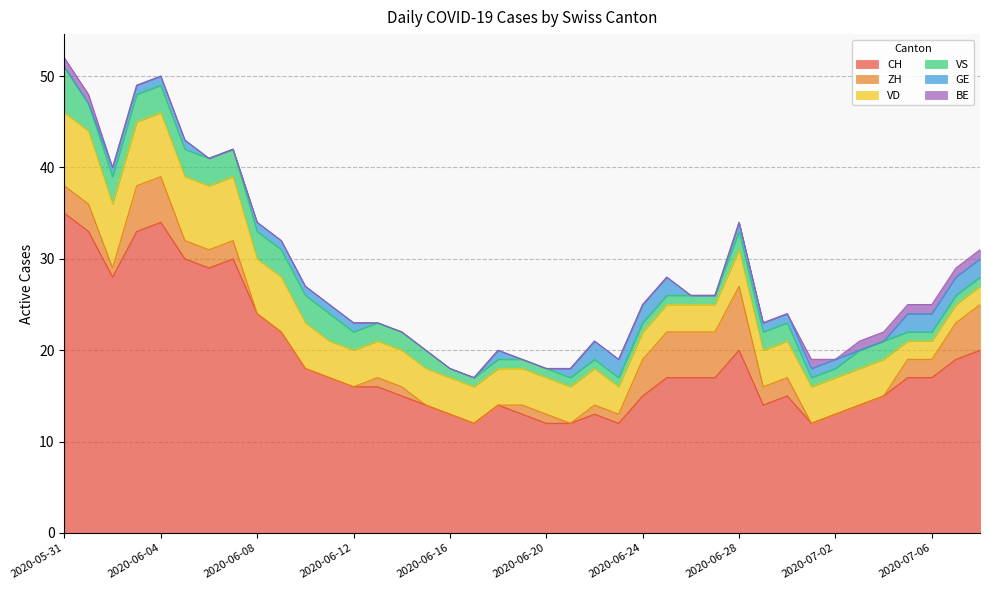

What is the sum of all GE values?

32